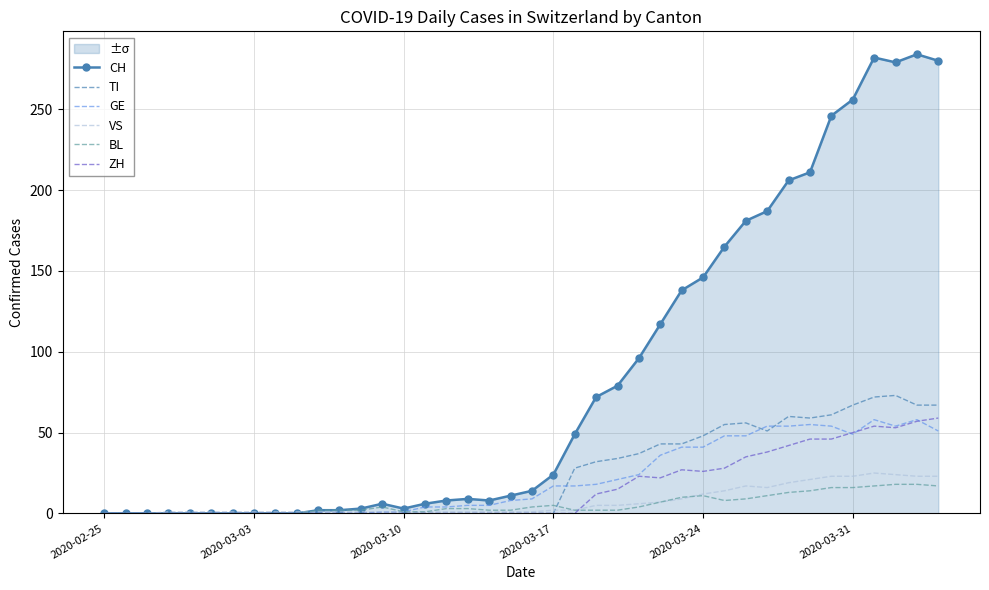

How many positive values does the GE series have?

27